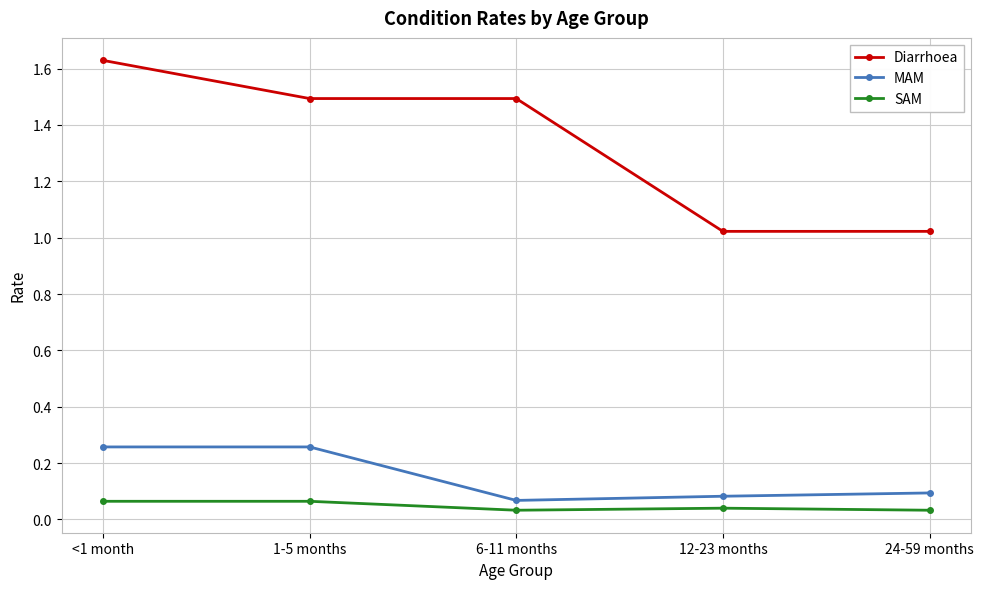

What is the sum of all MAM values?

0.8